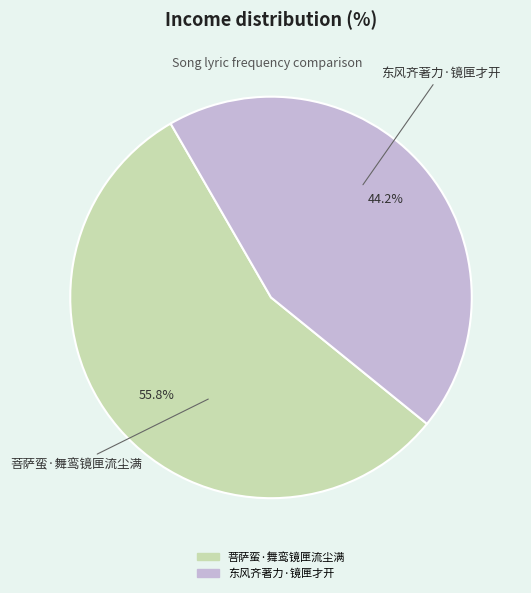

To the nearest percent, what is the combined percentage of 东风齐著力·镜匣才开 and 菩萨蛮·舞鸾镜匣流尘满?

100%